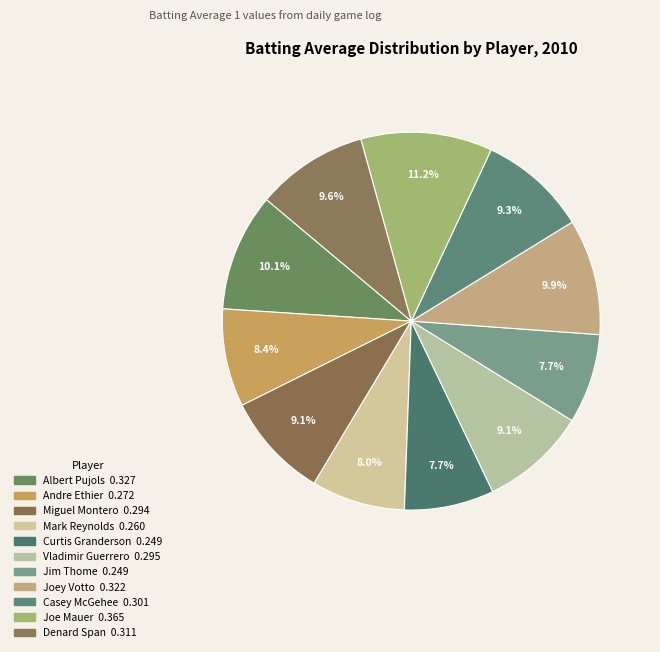

What is the largest slice in the pie chart?

Joe Mauer